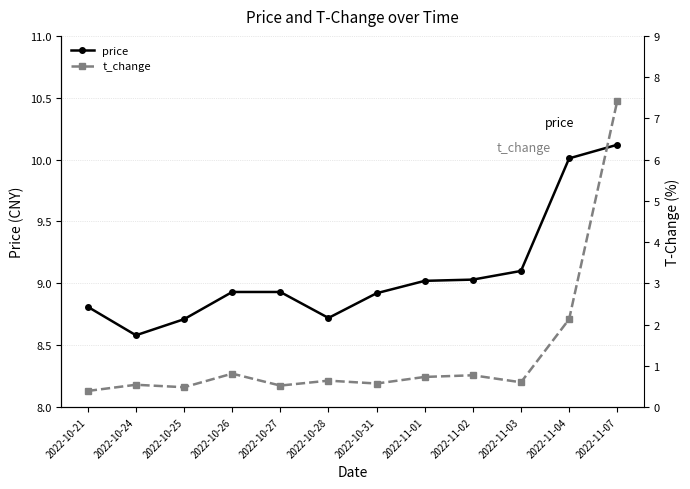

What is the sum of all price values?

108.9